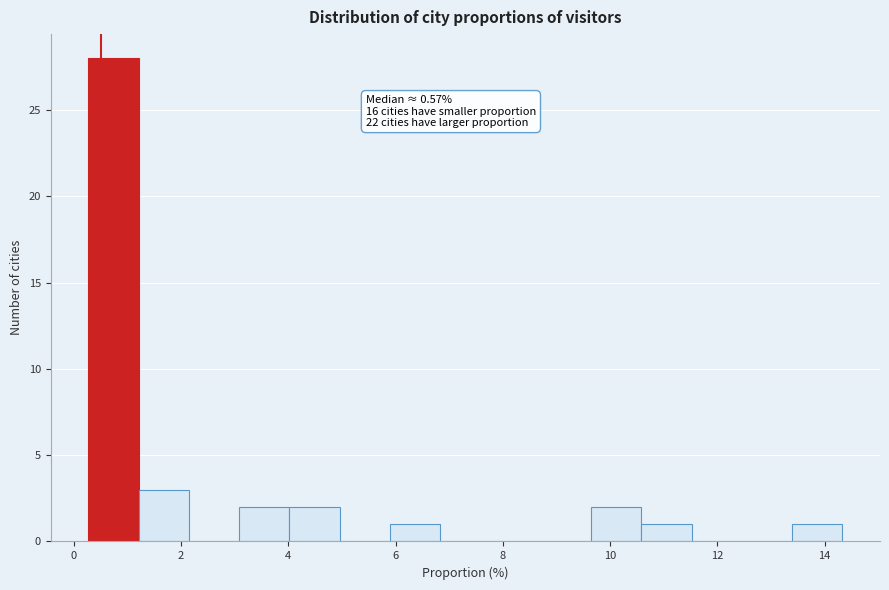

Which range on the x-axis has the tallest bar?

0.2 to 1.2